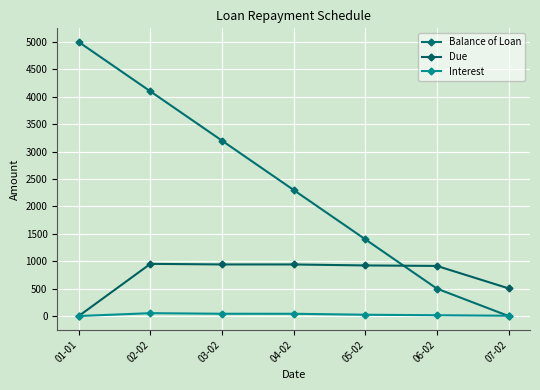

What position from the right is 07-02?

1